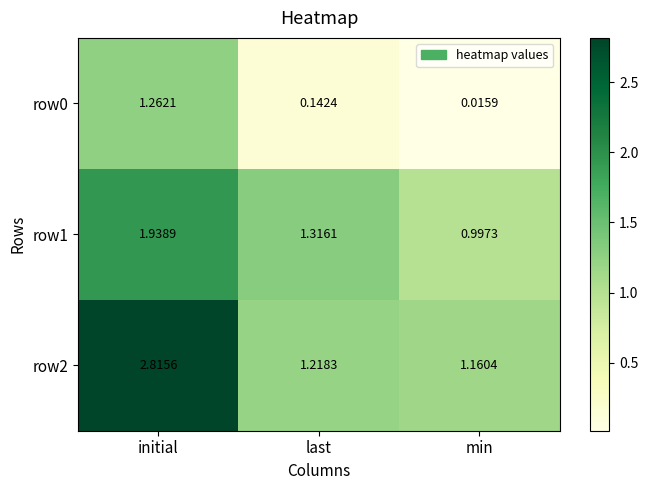

List the labels in order of row0 value, smallest first.

min, last, initial